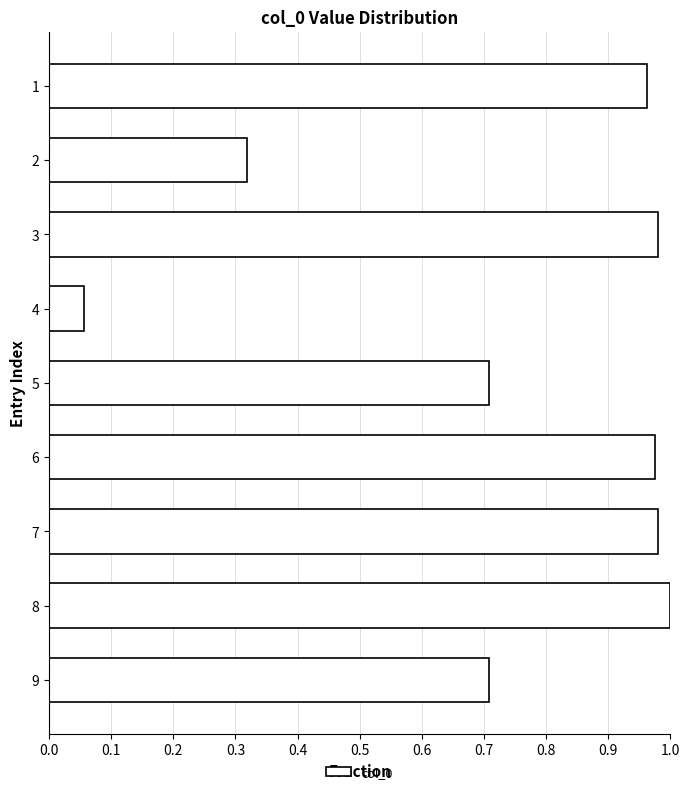

What is the sum of all values?

6.7